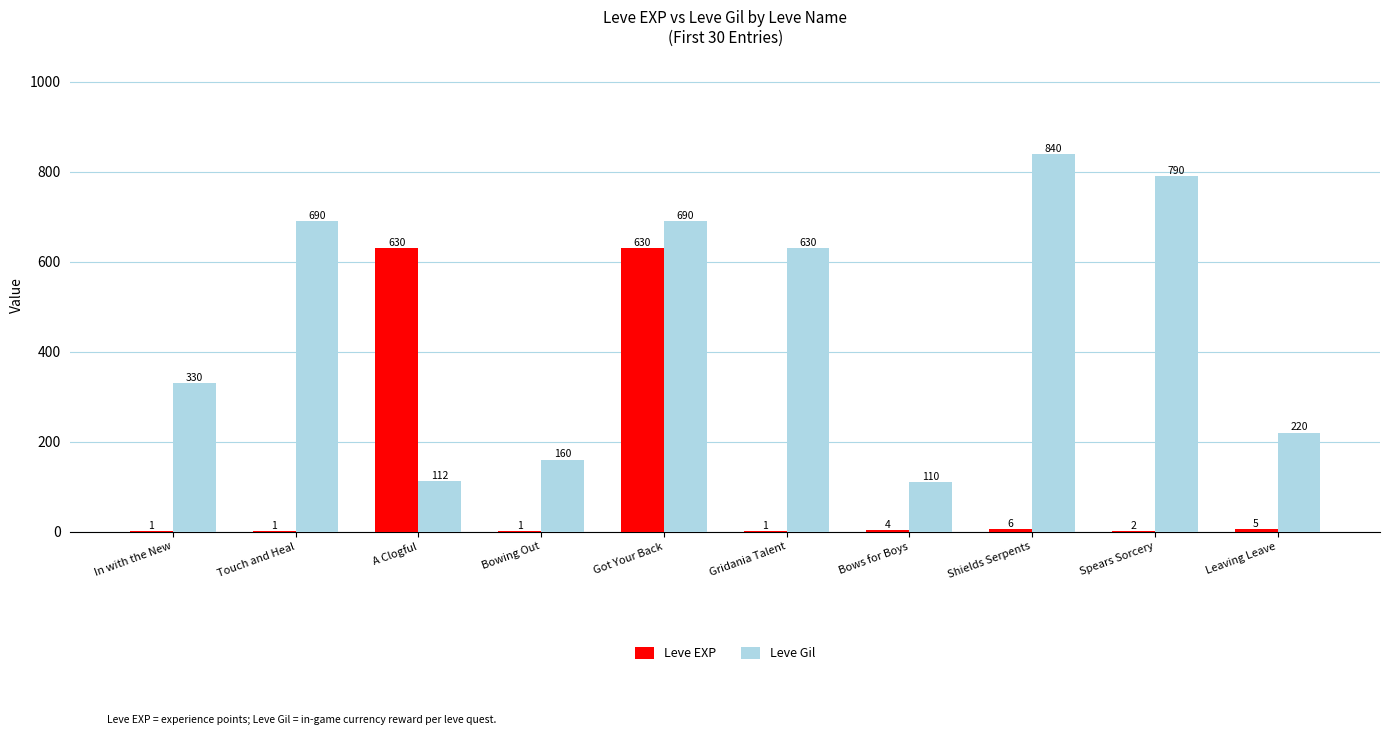

The value of Leve Gil at Got Your Back is 690. True or false?

True